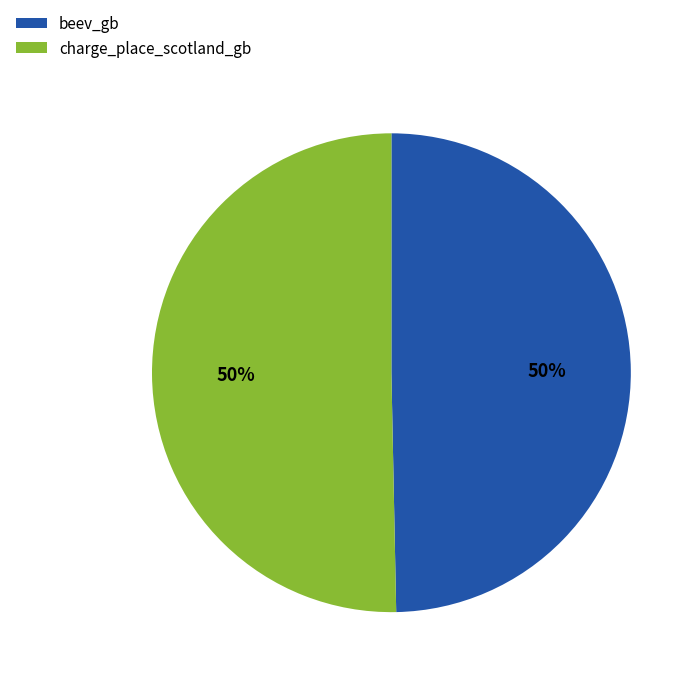

To the nearest percent, what is the average slice percentage?

50%